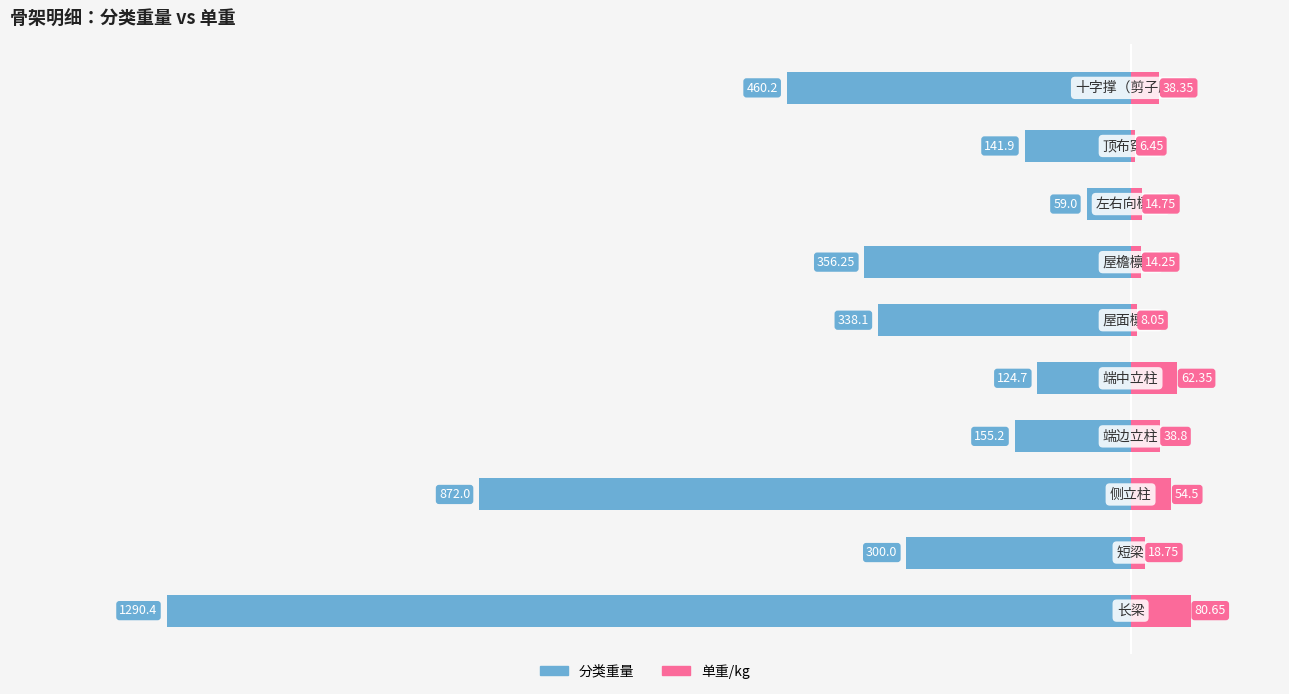

Is it true that 分类重量 equals -174.9 at 9?

False